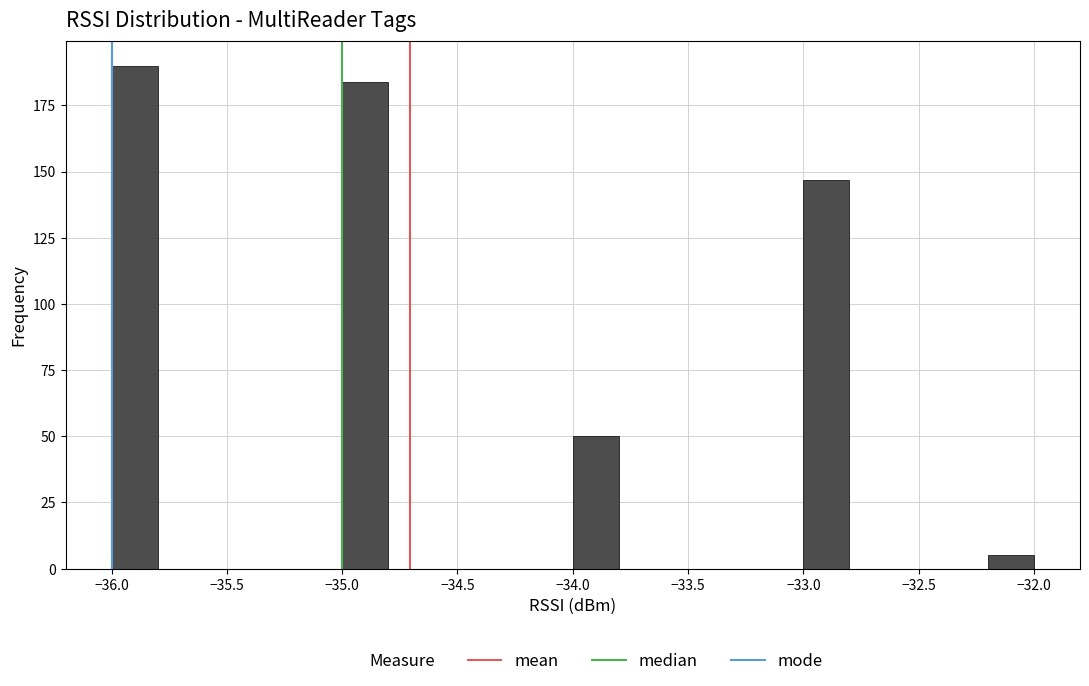

What is the height of the bar covering -35.0 to -34.8 on the x-axis? The values are not printed on the chart, so give them approximately, as read against the axis.

185